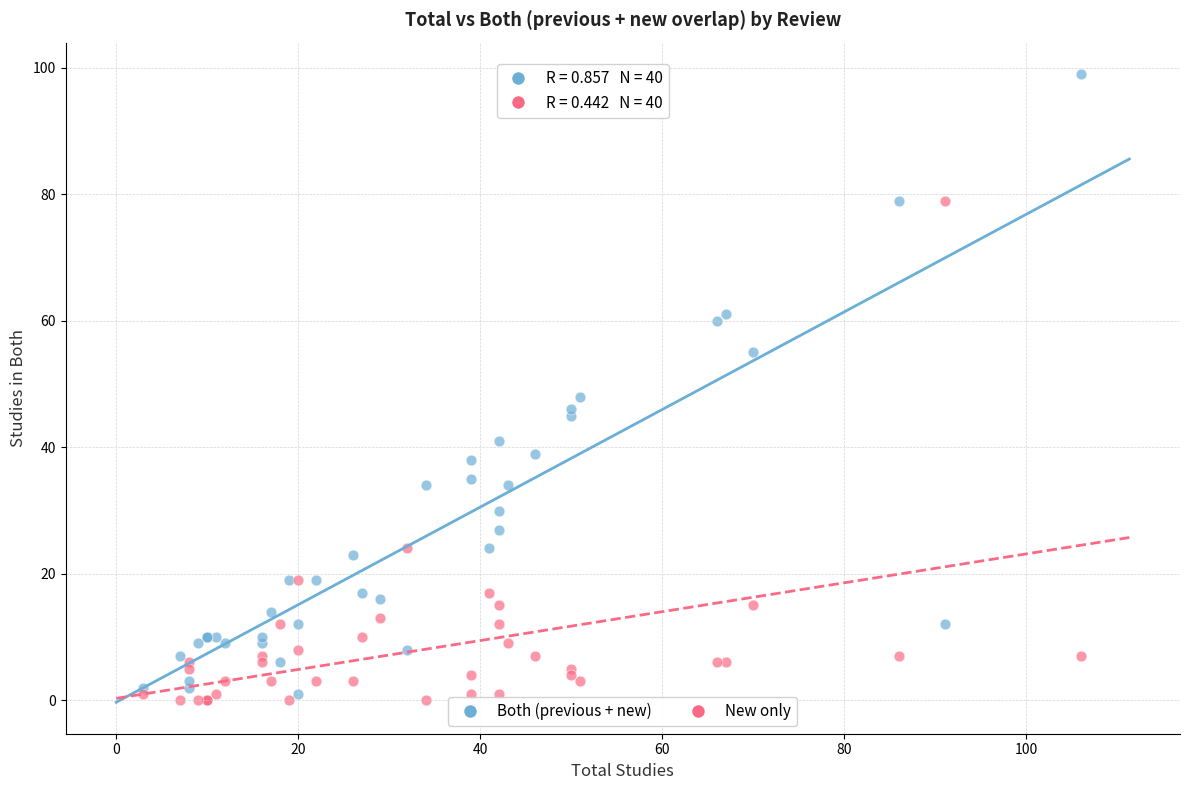

What are all the series names shown in the legend?

Both (previous + new), New only